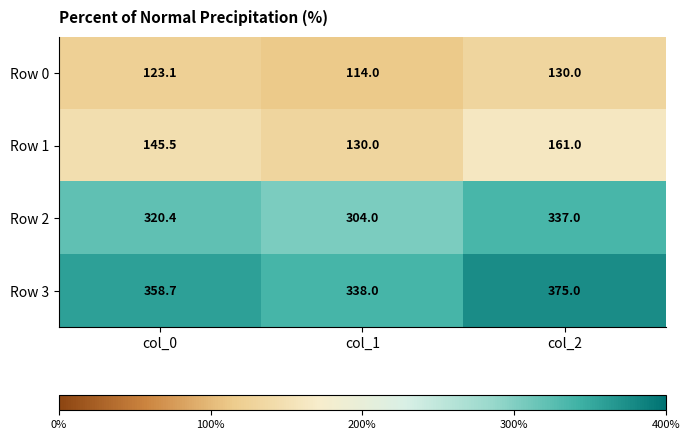

What is the difference between the highest and lowest values at col_0?

235.6